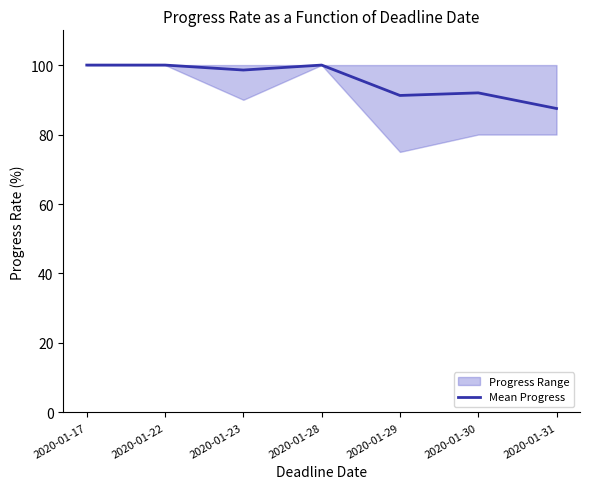

What is the average value?

95.6